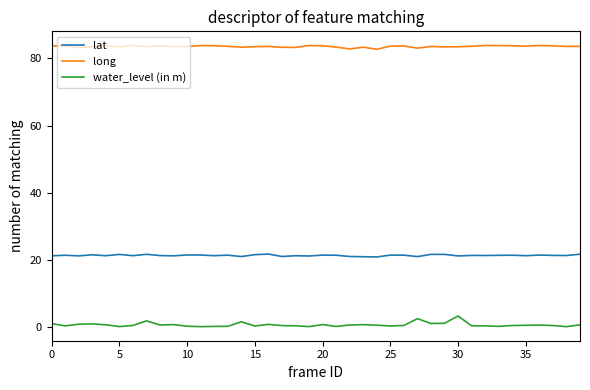

Rank the series by their maximum value, from highest to lowest.

long, lat, water_level (in m)